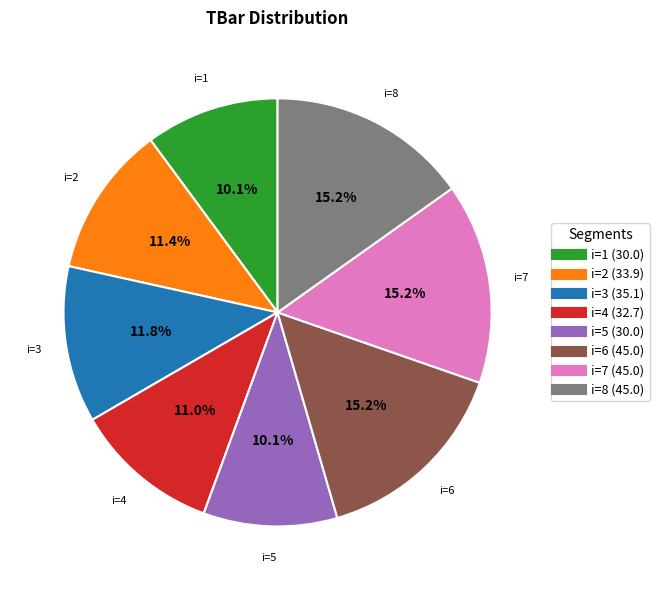

Does any single category account for the majority?

No